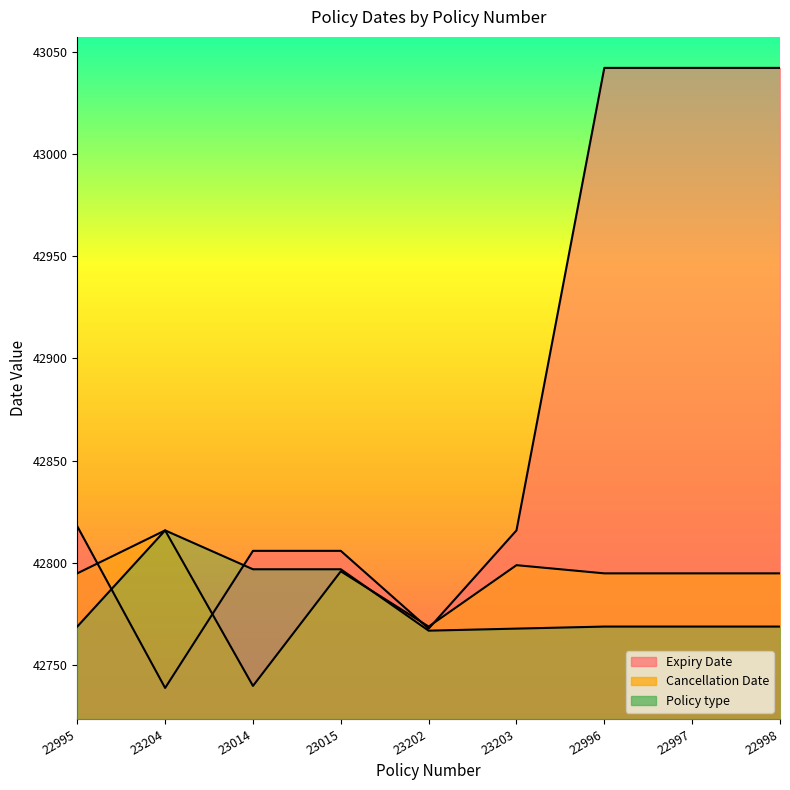

Read the Cancellation Date value at 23204.

42816